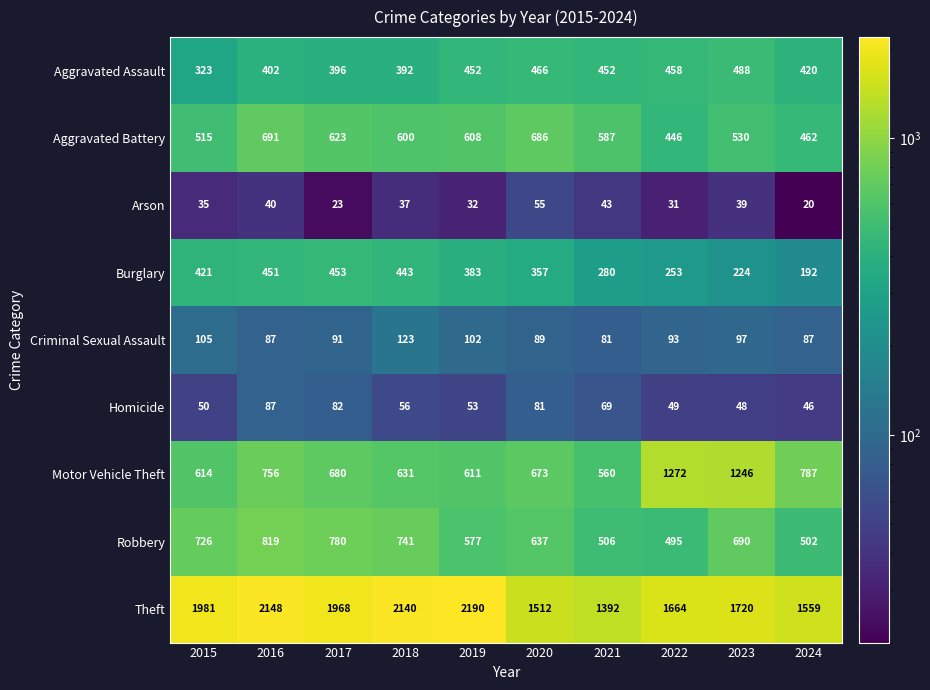

The Burglary series shows 426 at 2021. True or false?

False